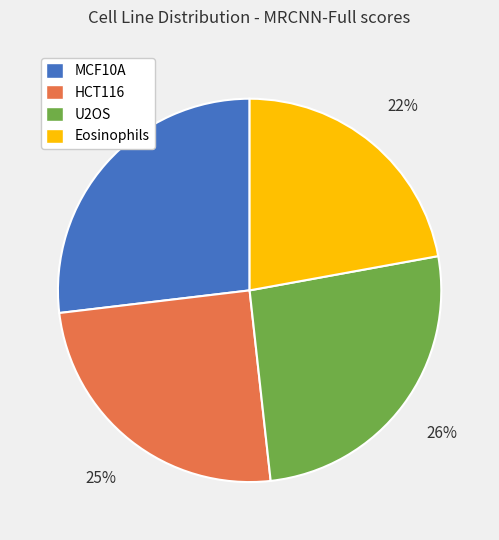

Do MCF10A and Eosinophils together represent more than half of the pie?

No